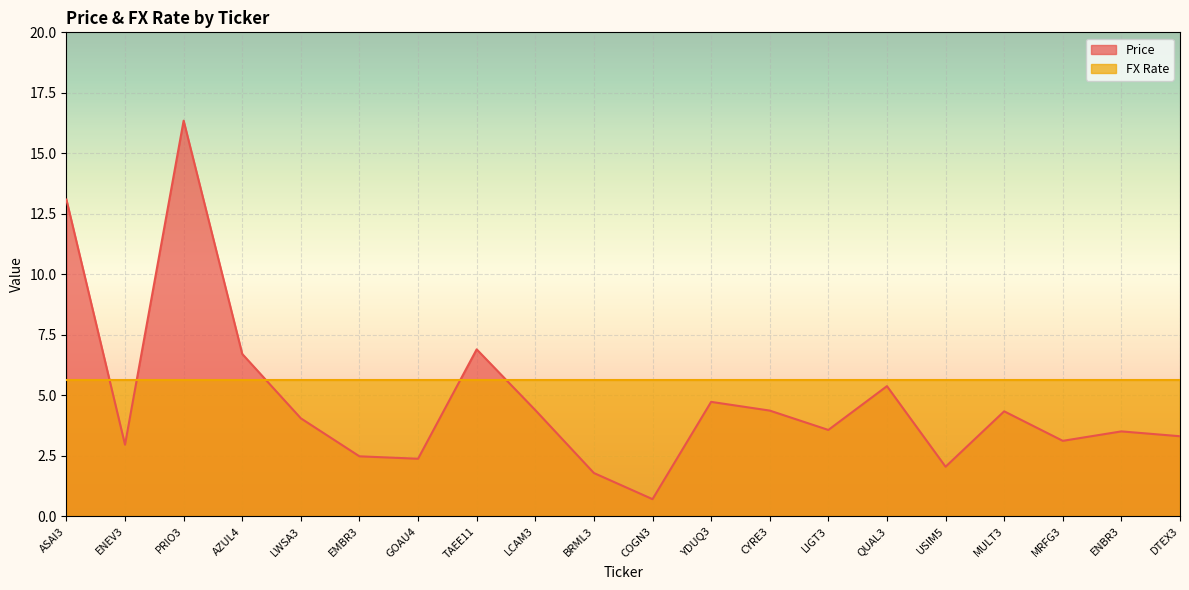

Rank the categories by value from highest to lowest.

PRIO3, ASAI3, TAEE11, AZUL4, QUAL3, YDUQ3, LCAM3, CYRE3, MULT3, LWSA3, LIGT3, ENBR3, DTEX3, MRFG3, ENEV3, EMBR3, GOAU4, USIM5, BRML3, COGN3